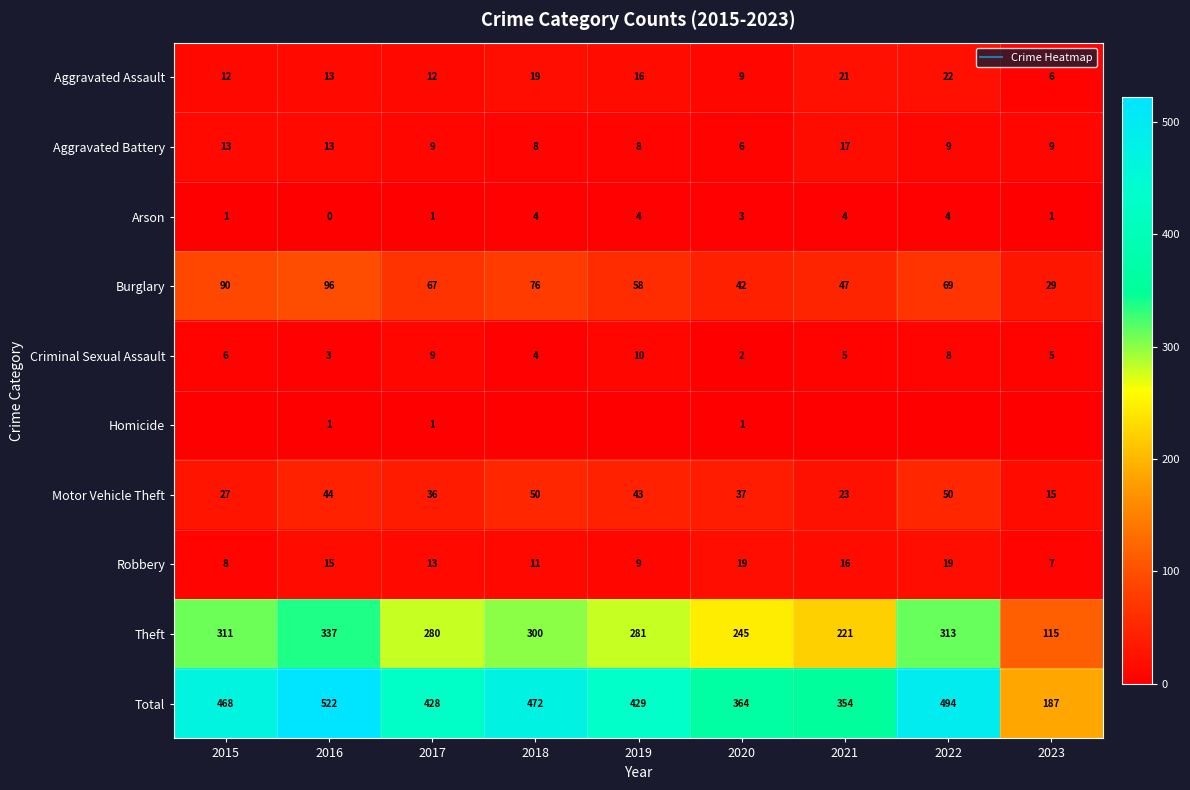

What is the difference between the second highest and minimum values in the Aggravated Assault series?

15